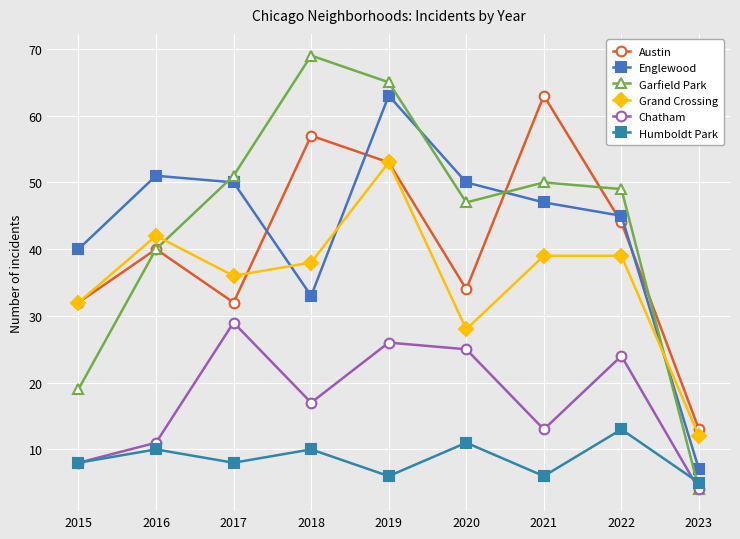

What is the difference between the second highest and second lowest values in the Englewood series?

18